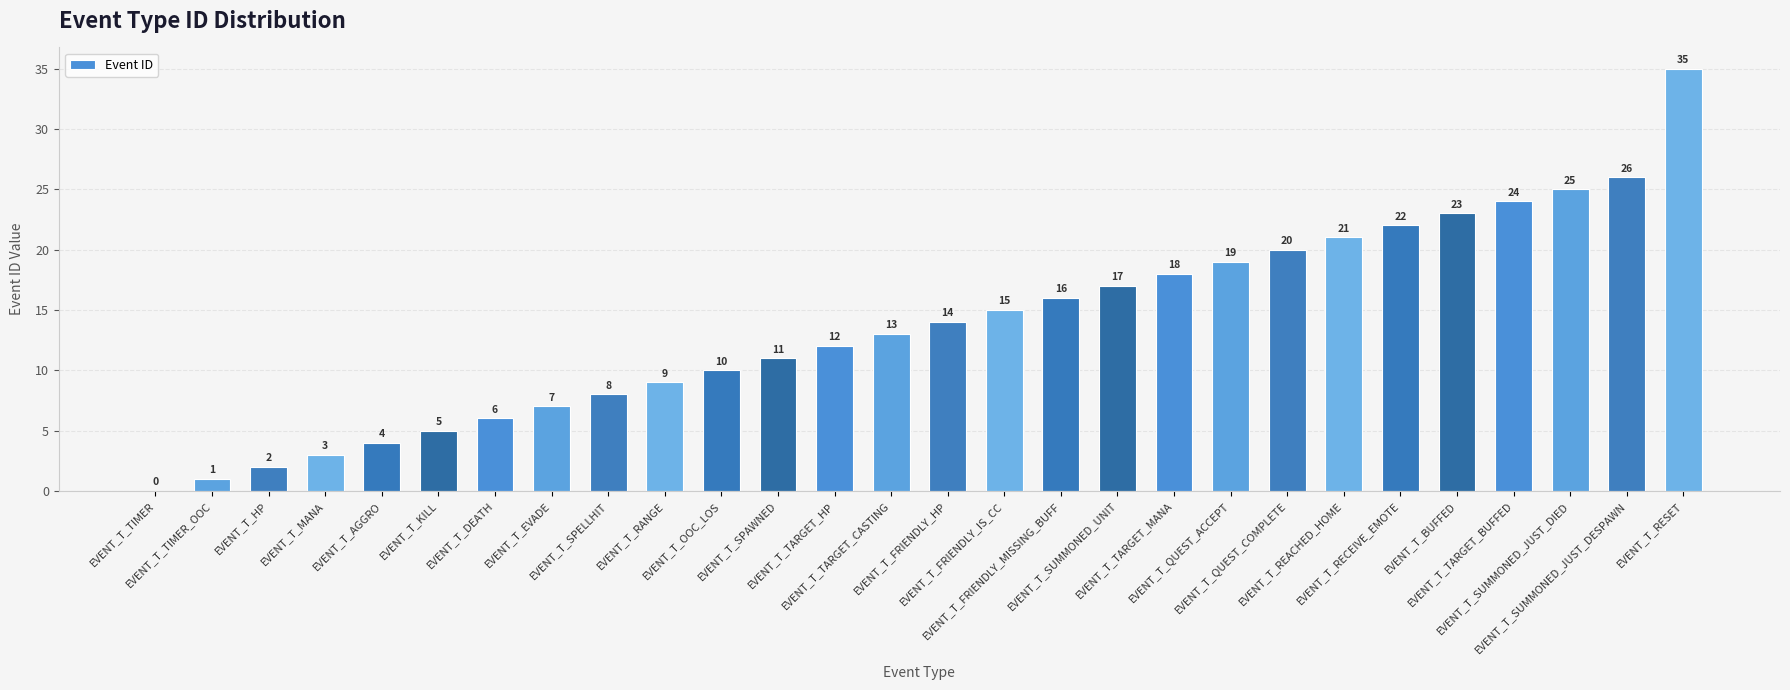

What is the sum of the values at EVENT_T_KILL and EVENT_T_HP?

7